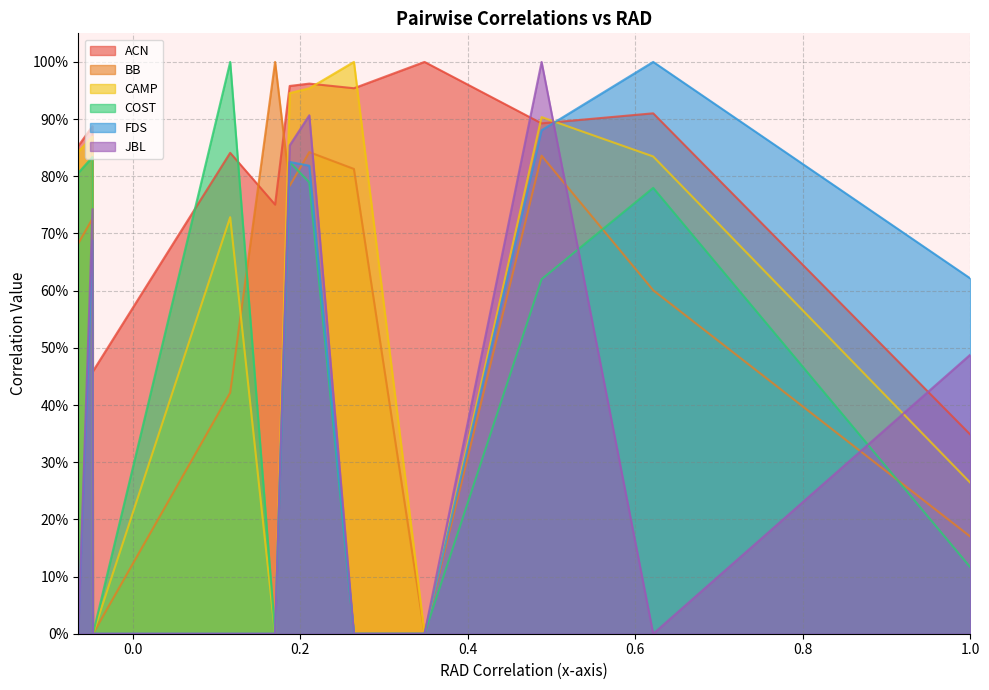

In FDS, how many points are lower than both neighbors (excluding endpoints)?

1